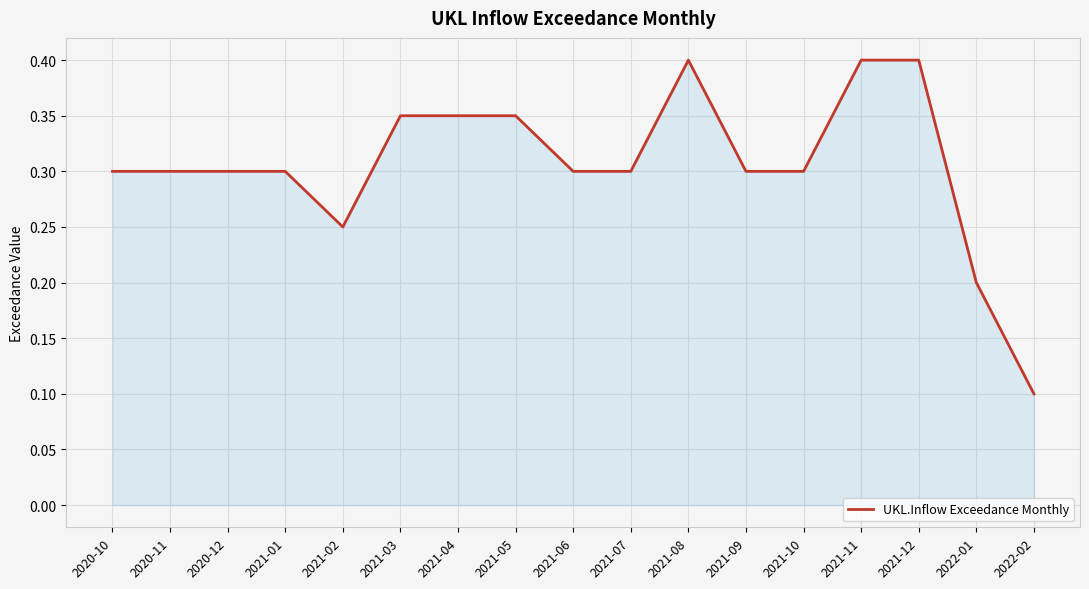

What position from the right is 2022-02?

1